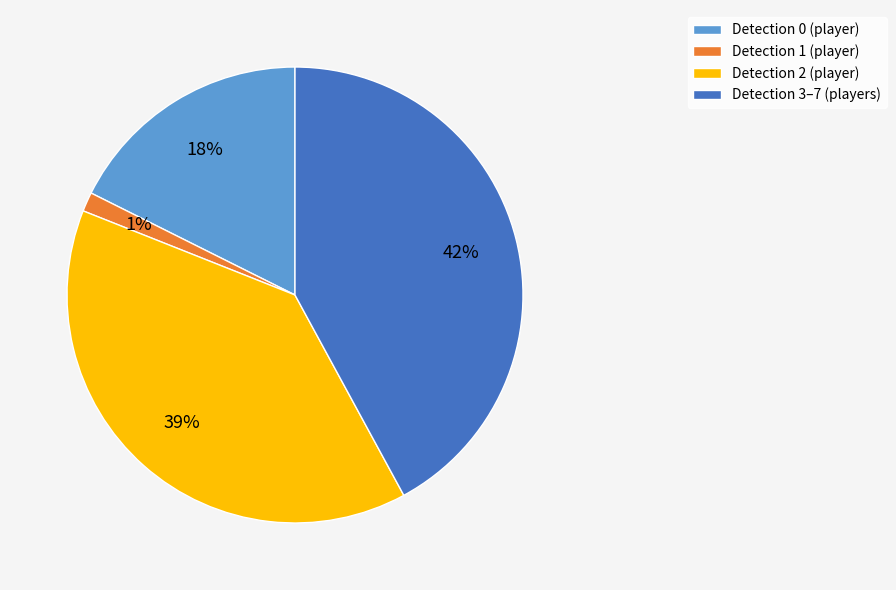

How many slices are in this pie chart?

4